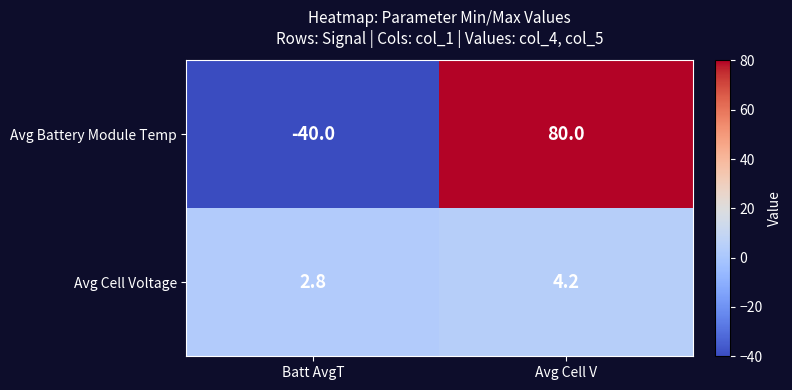

Is it true that Avg Cell Voltage equals 4.2 at Avg Cell V?

True